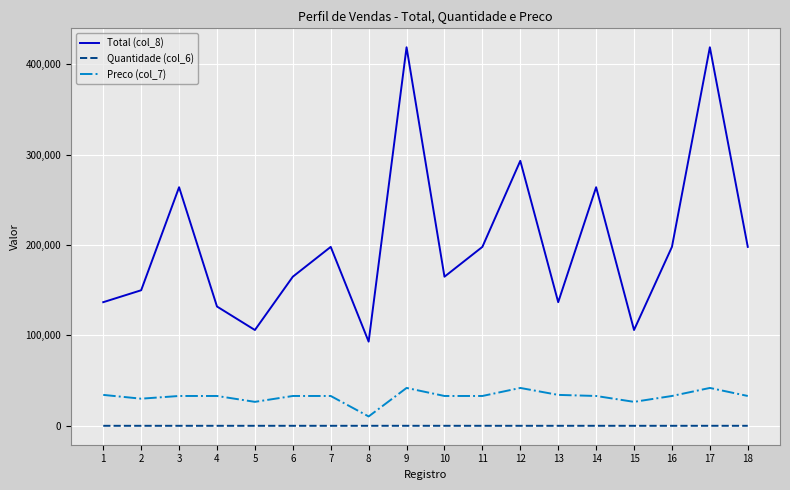

The value of Preco (col_7) at 3 is 10814. True or false?

False